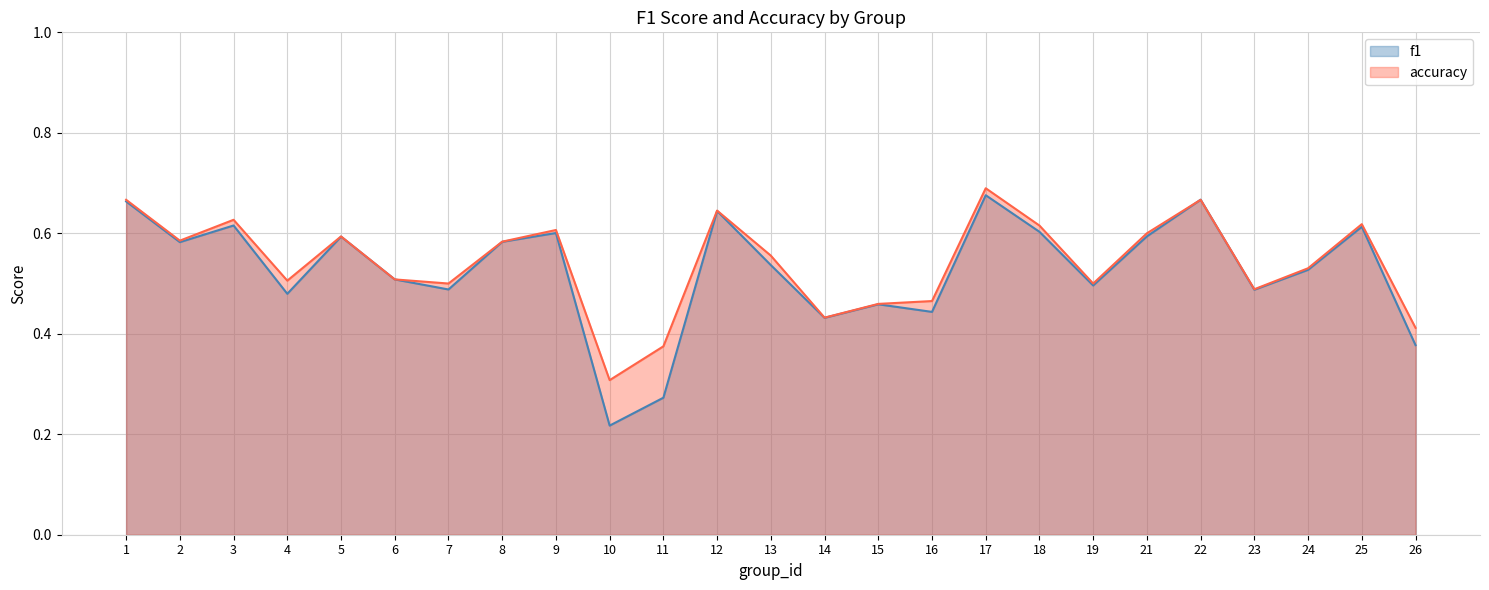

Which series has the largest range (max minus min)?

f1